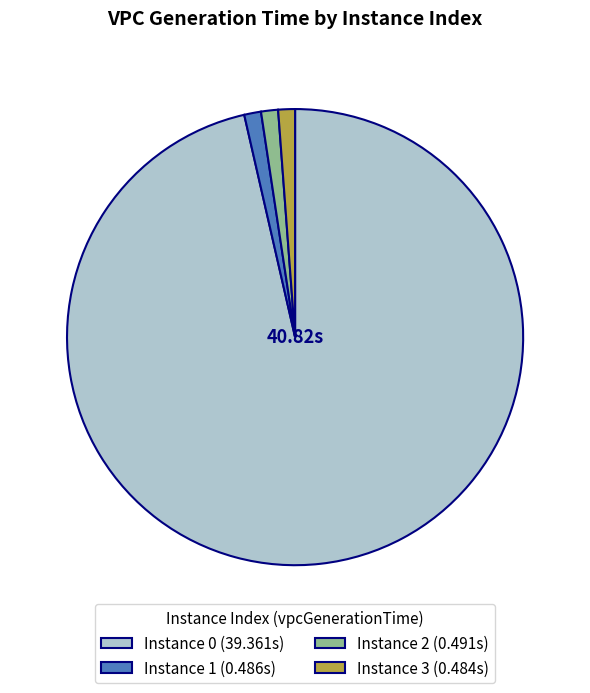

How many slices are in this pie chart?

4